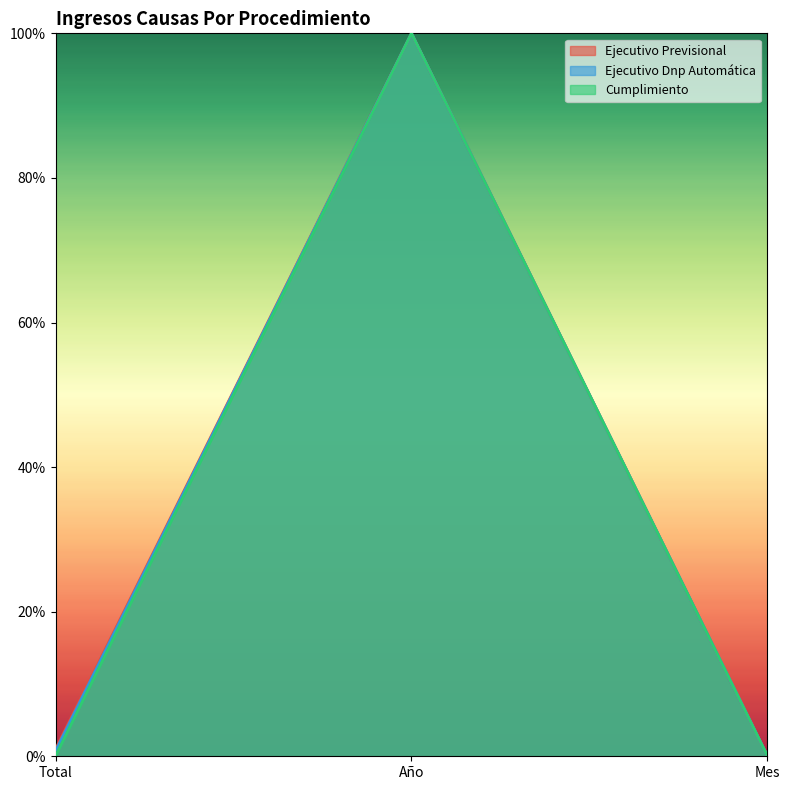

What is the maximum value for Ejecutivo Dnp Automática?

100.0